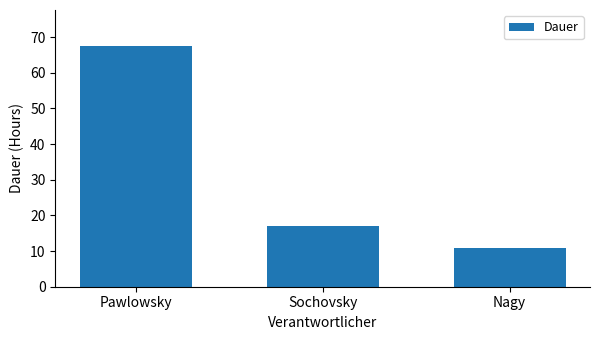

The value at Sochovsky is 22.8. True or false?

False